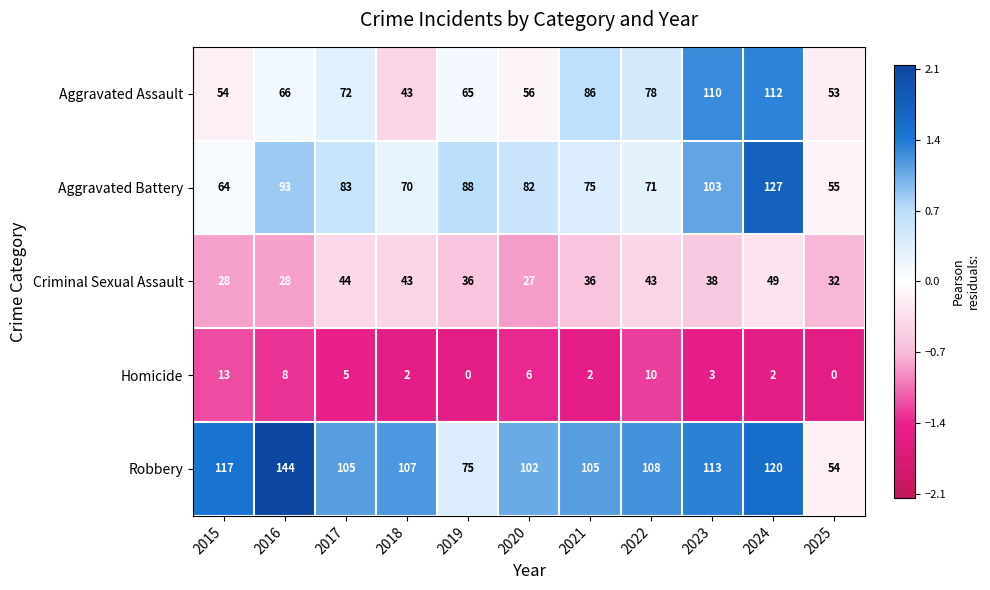

Which series has the largest range (max minus min)?

Robbery